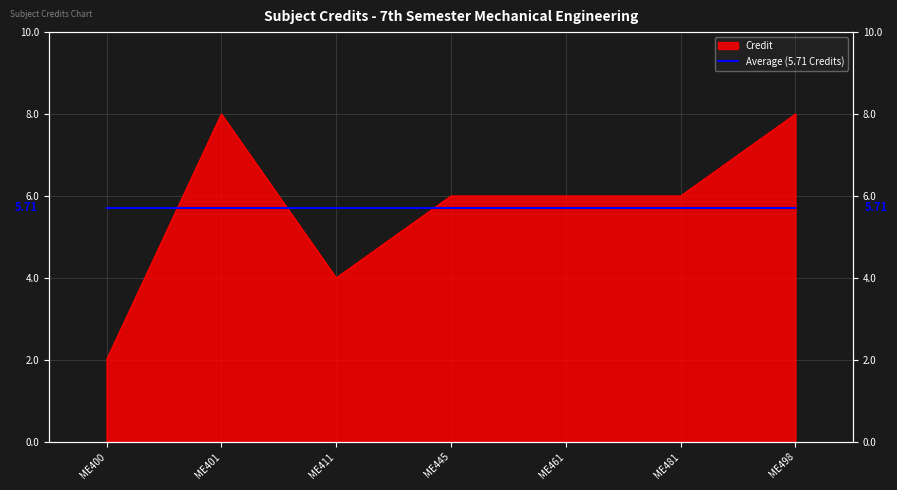

True or false: the data shows 2 at ME481.

False